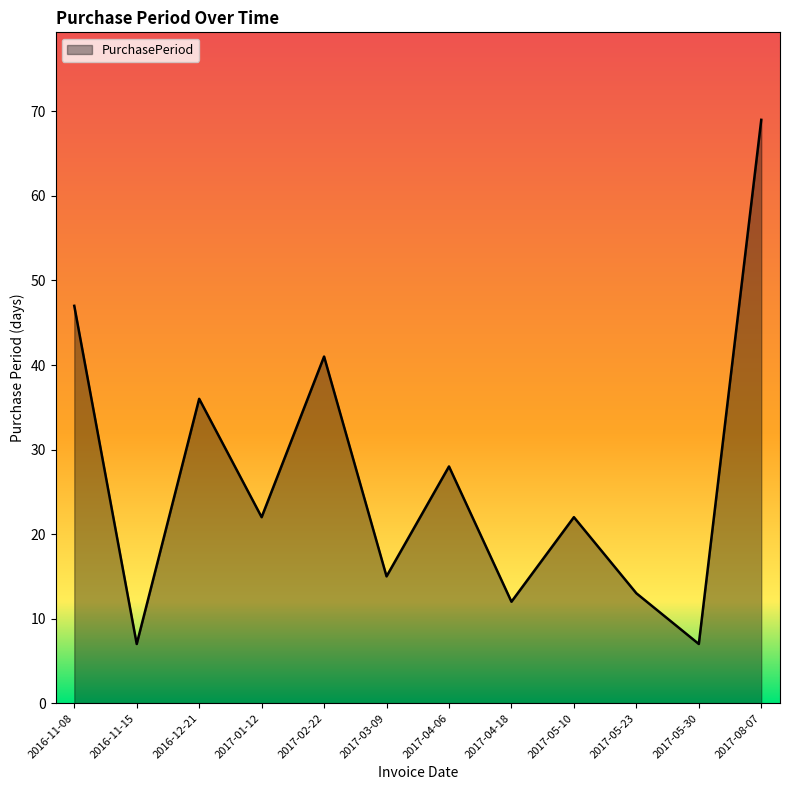

Reading right to left, transcribe all the data shown in this chart.

2017-08-07=69	2017-05-30=7	2017-05-23=13	2017-05-10=22	2017-04-18=12	2017-04-06=28	2017-03-09=15	2017-02-22=41	2017-01-12=22	2016-12-21=36	2016-11-15=7	2016-11-08=47